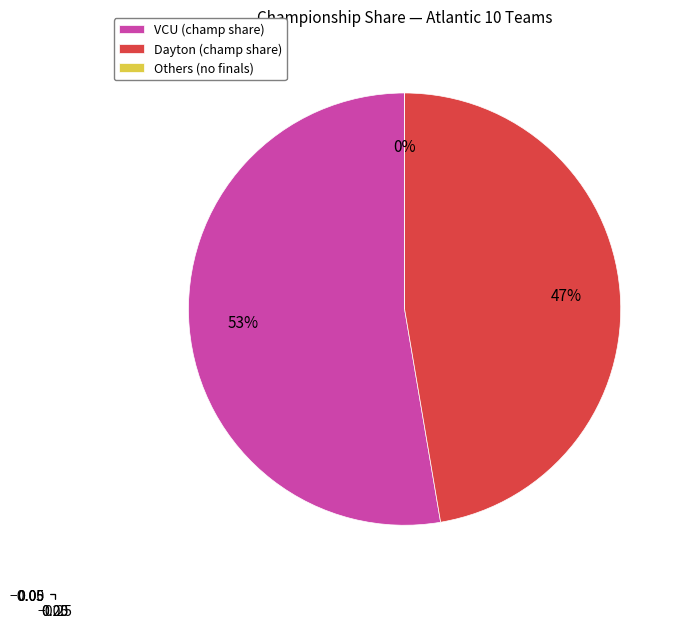

Which category has the biggest portion of the pie?

VCU